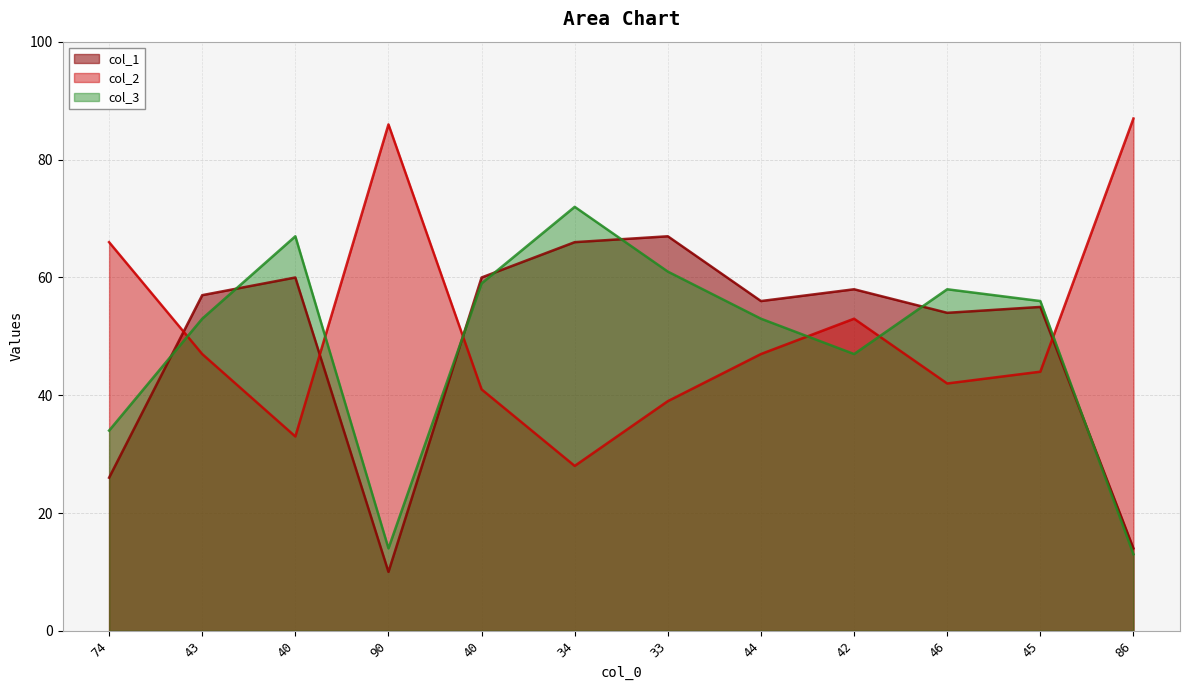

At which category does the chart reach its minimum across all series?

90